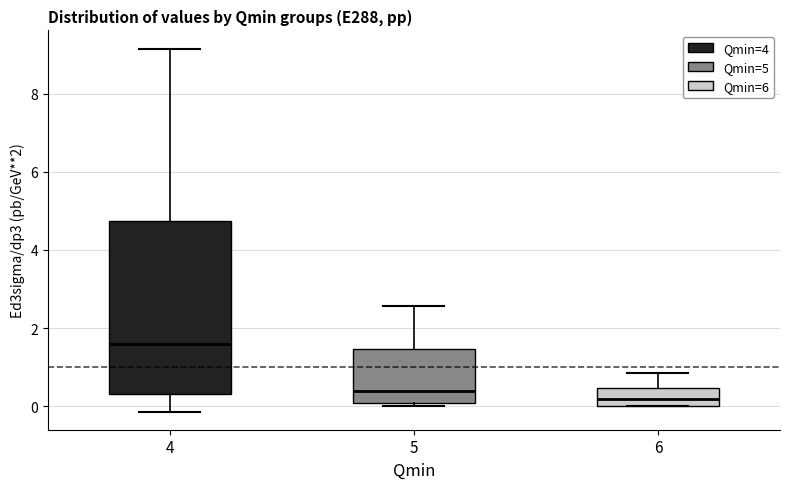

Reading left to right, transcribe this box plot: for each box, give where its median line is, the range the box spans, and where its two whiskers end, as read against the y-axis. The values are not printed on the chart, so give them approximately, as read against the axis.

4: median 1.6, box 0.4 to 4.8, whiskers -0.2 to 9.2
5: median 0.4, box 0.0 to 1.4, whiskers 0.0 (just below the box's lower edge) to 2.6
6: median 0.2, box 0.0 to 0.4, whiskers 0.0 to 0.8